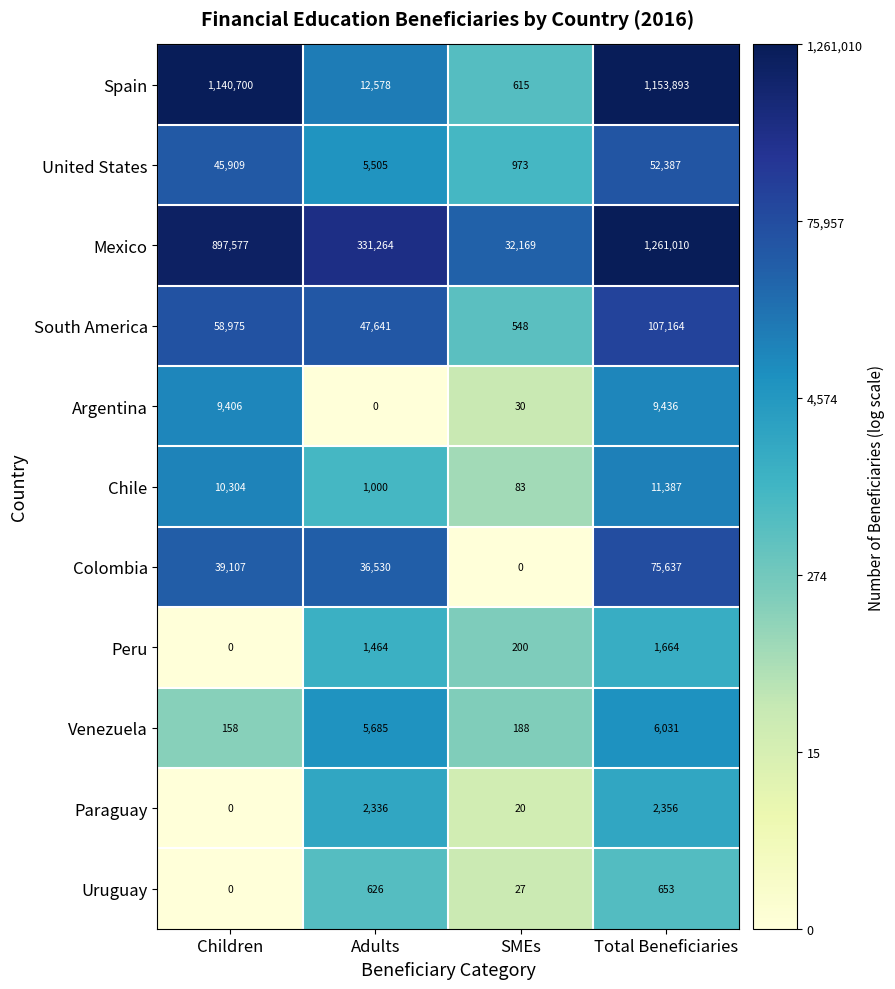

What is the sum of the Chile values at Adults and Total Beneficiaries?

12387